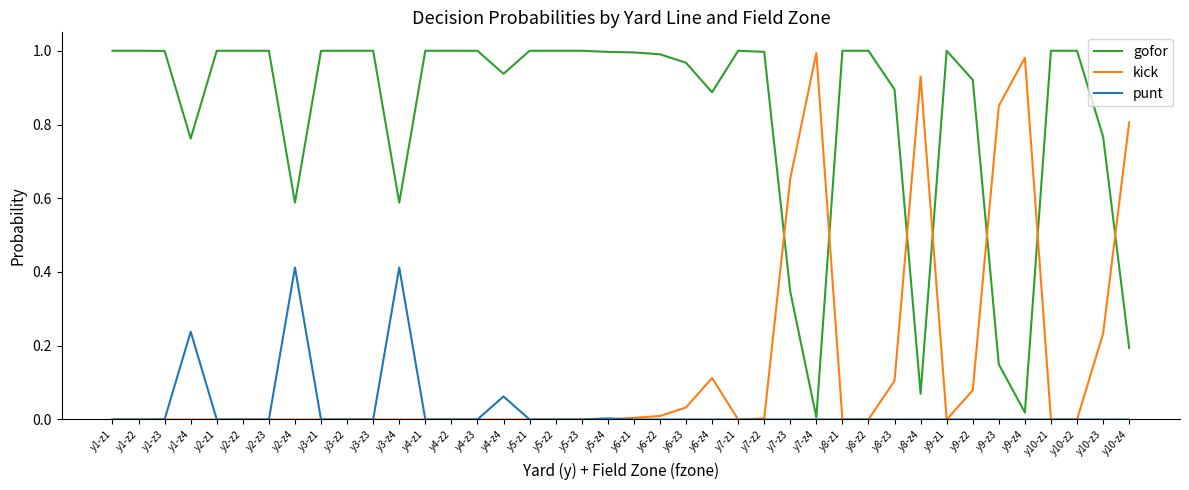

True or false: kick and gofor cross at least once.

True